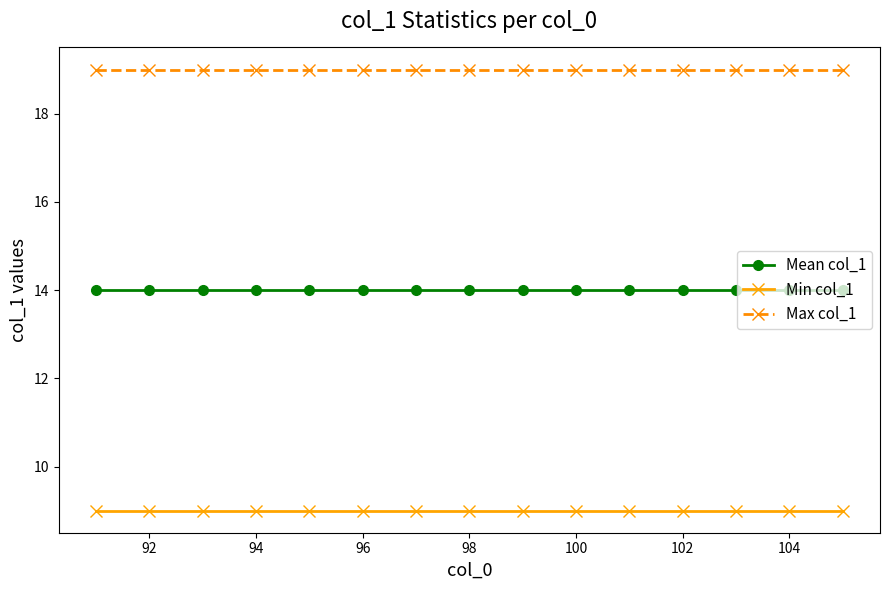

What is the sum of all Max col_1 values?

285